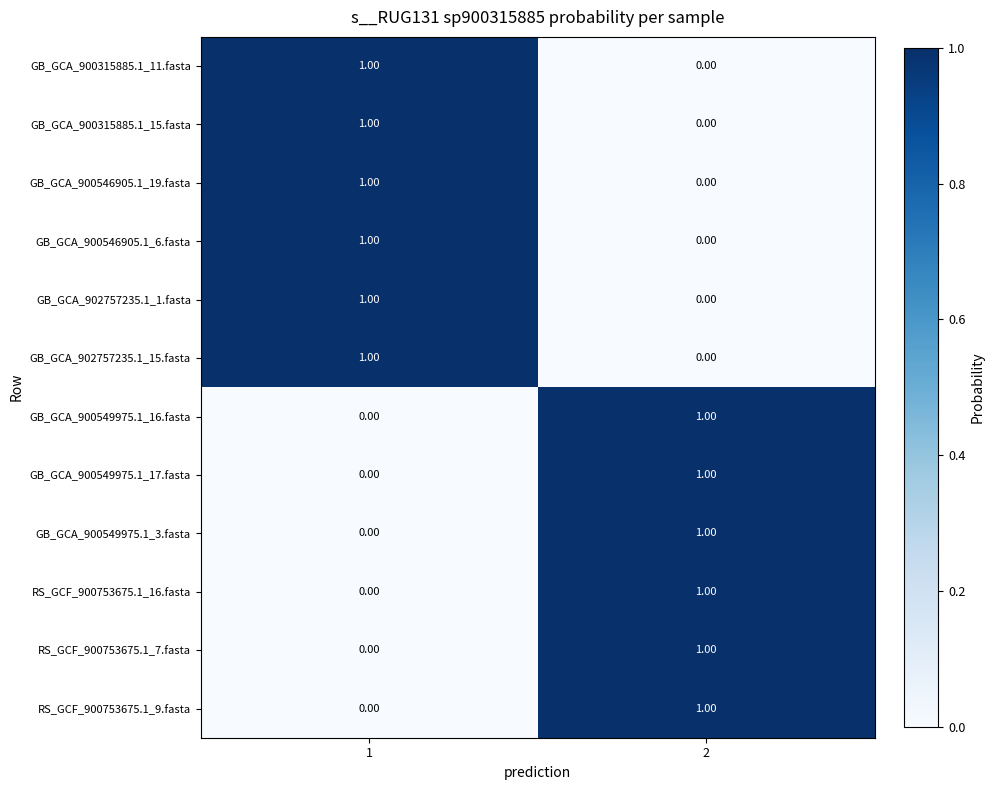

List the labels in order of GB_GCA_900315885.1_11.fasta value, smallest first.

2, 1